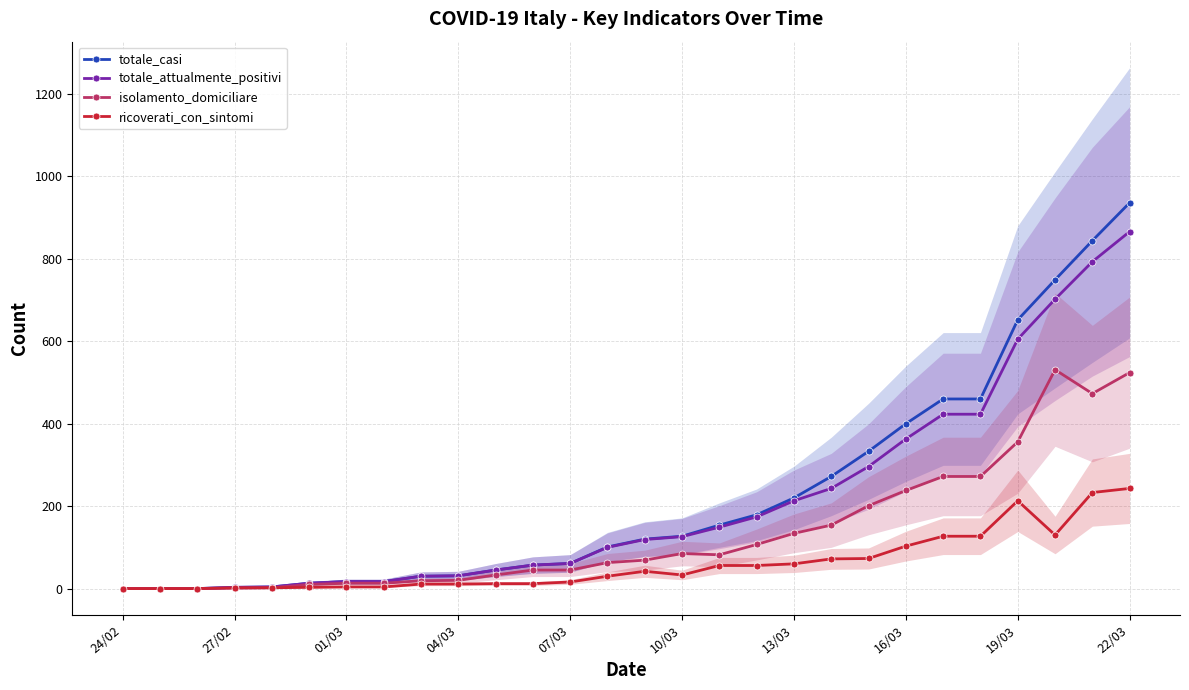

Reading left to right, what are all the values shown in this chart?

totale_casi: 0	0	0	3	4	13	17	17	30	31	45	57	61	101	120	127	154	179	220	272	333	400	460	460	652	749	844	936
totale_attualmente_positivi: 0	0	0	3	4	13	17	17	30	31	45	57	61	100	119	126	149	174	213	243	296	363	423	423	605	702	793	866
isolamento_domiciliare: 0	0	0	1	2	10	13	13	19	20	33	45	45	63	69	85	82	107	134	154	201	238	272	272	356	531	473	524
ricoverati_con_sintomi: 0	0	0	2	2	3	4	4	11	11	12	12	16	30	42	33	56	56	60	72	73	103	127	127	213	130	233	243